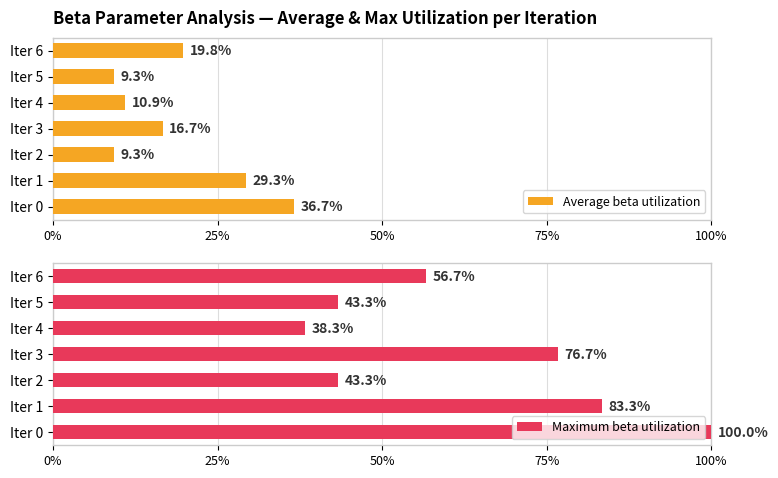

The value of Maximum beta utilization at Iter 6 is 88.2. True or false?

False